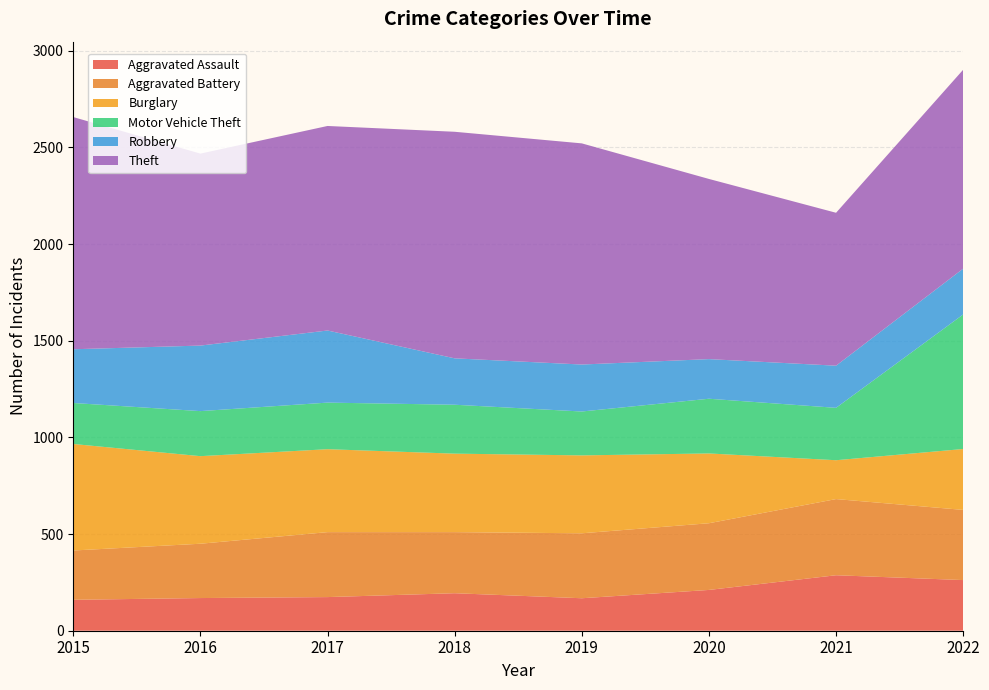

Reading left to right, extract all data points from this chart.

Aggravated Assault: 160	169	174	194	168	211	287	262
Aggravated Battery: 255	281	336	316	336	345	394	363
Burglary: 551	453	429	406	403	361	201	315
Motor Vehicle Theft: 212	233	241	253	227	283	271	696
Robbery: 278	339	373	240	243	205	218	237
Theft: 1201	993	1058	1172	1144	932	791	1029